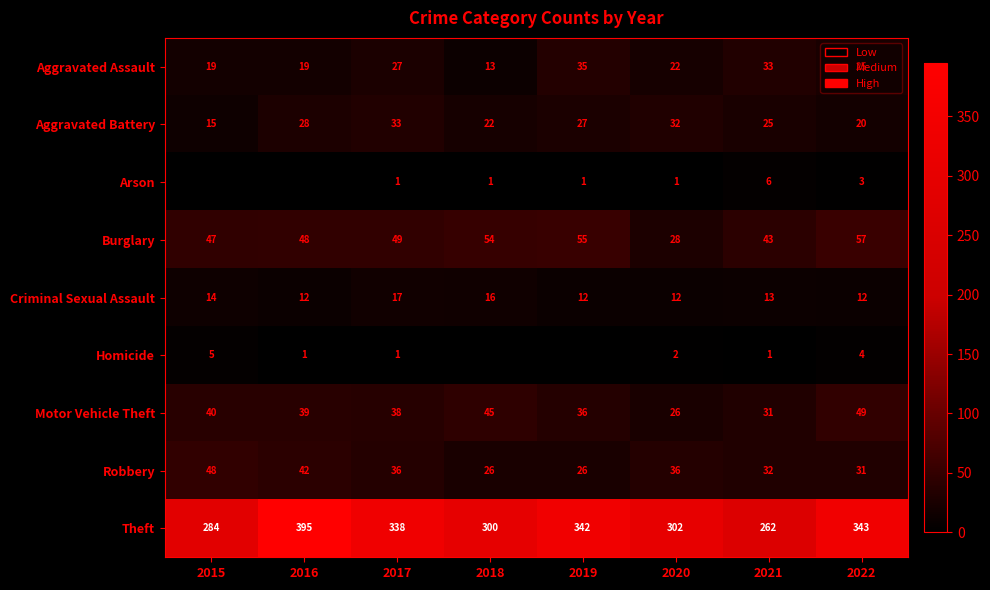

At how many categories does at least one series exceed 328?

4